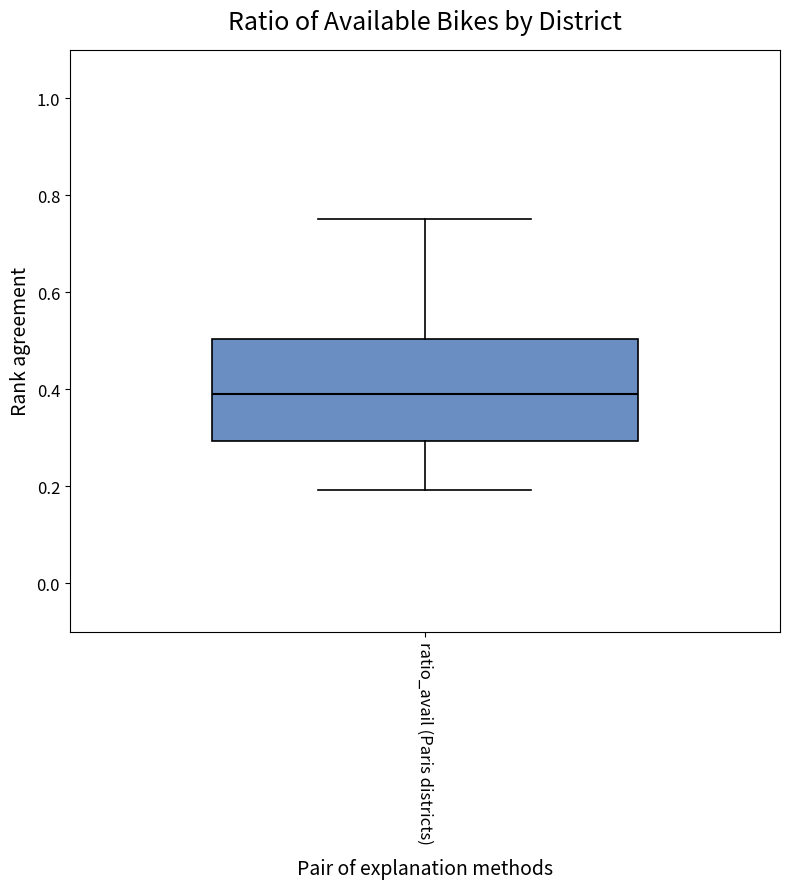

Read this box plot against the y-axis: the position of the median line, the range covered by the box, and the ends of both whiskers. The values are not printed on the chart, so give them approximately, as read against the axis.

median 0.38, box 0.30 to 0.50, whiskers 0.20 to 0.76